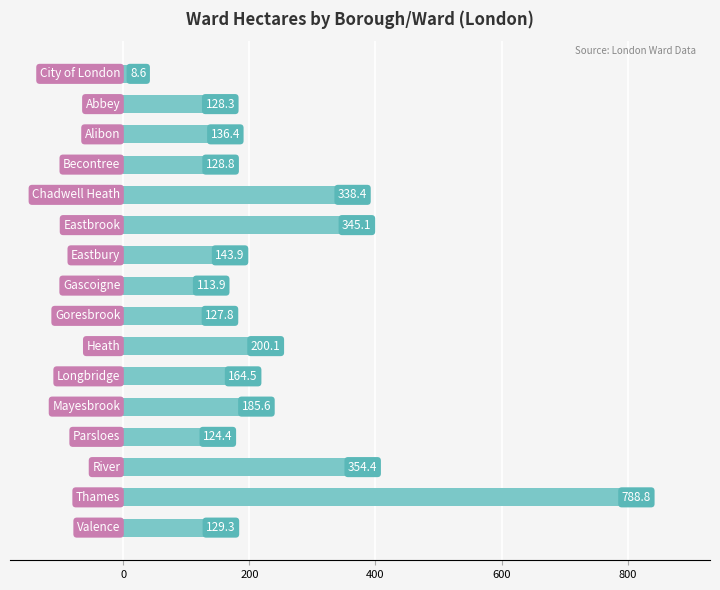

What is the greatest value displayed?

788.8